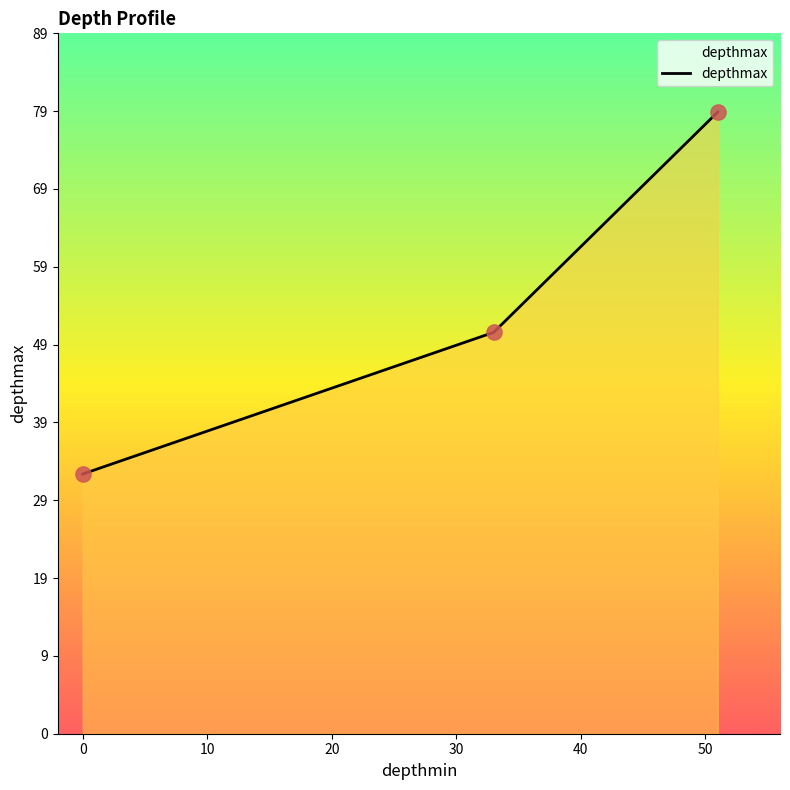

Which has a higher value, 0 or 10?

10